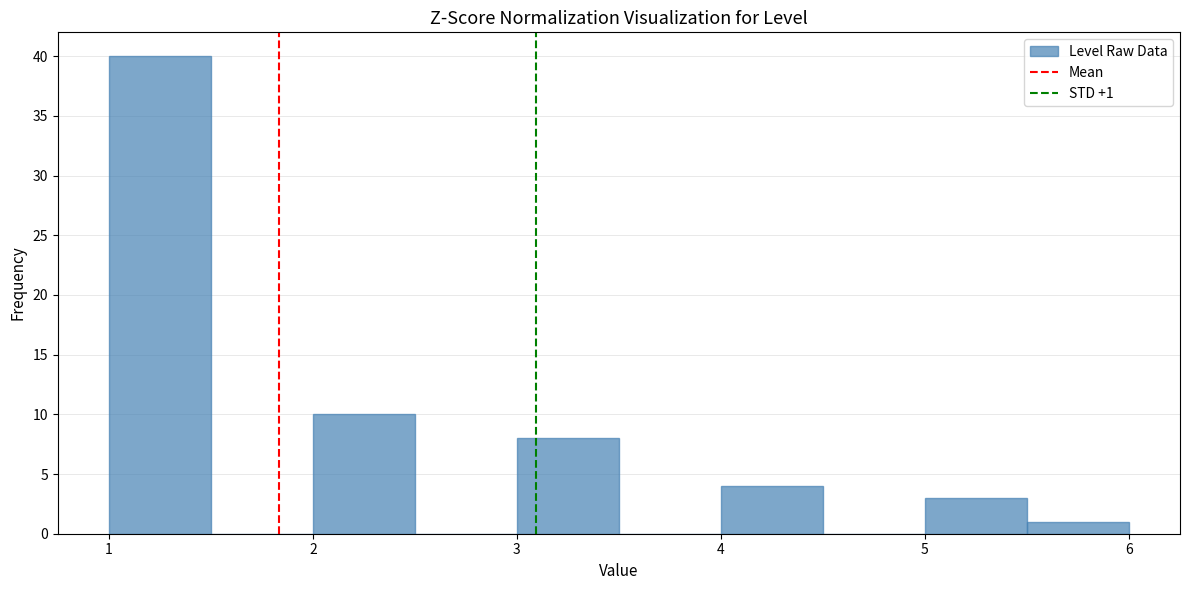

Which range on the x-axis has the tallest bar?

1.0 to 1.5